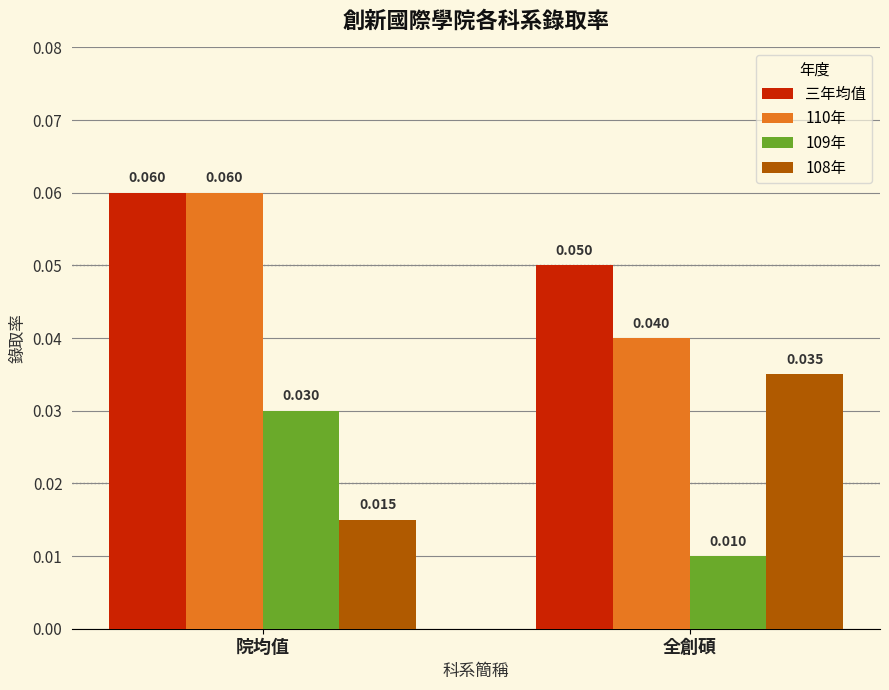

At how many categories does at least one series exceed 0?

2